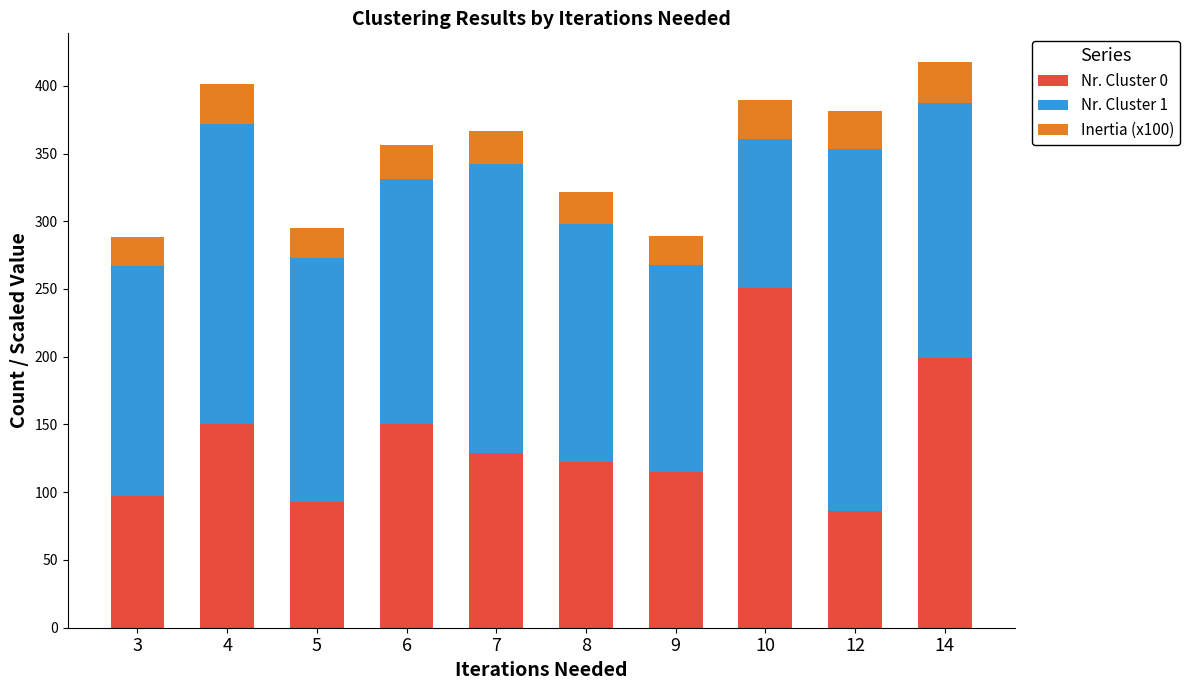

Is it true that Nr. Cluster 0 equals 175.7 at 9?

False